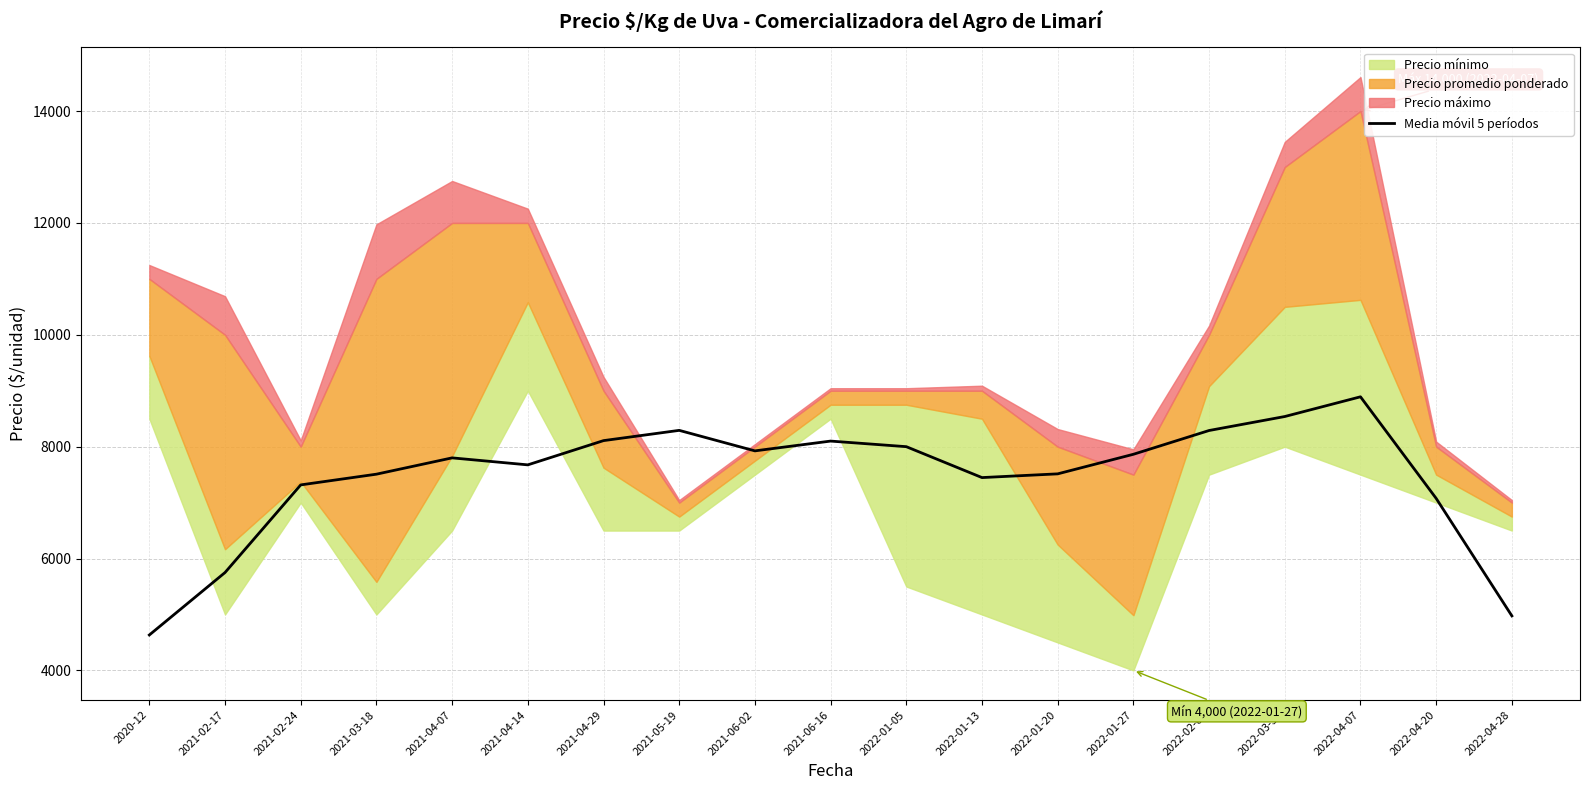

Reading left to right, what are all the values shown in this chart?

4633.4	5750.0	7316.6	7508.2	7799.8	7674.8	8108.2	8291.6	7925.0	8100.0	8000.0	7447.4	7514.0	7864.0	8289.0	8539.0	8891.6	7075.0	4975.0